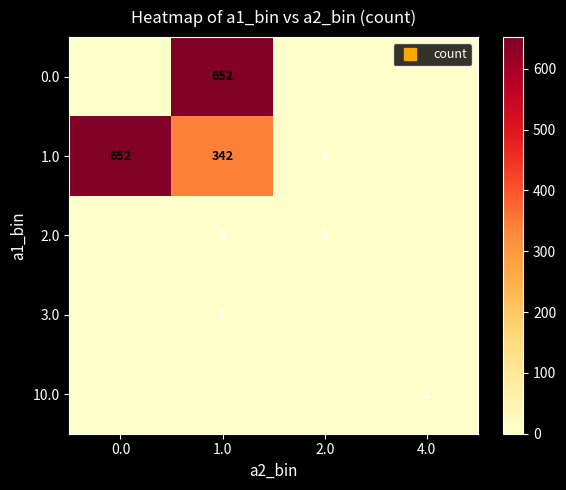

What is the maximum value shown in the chart?

652